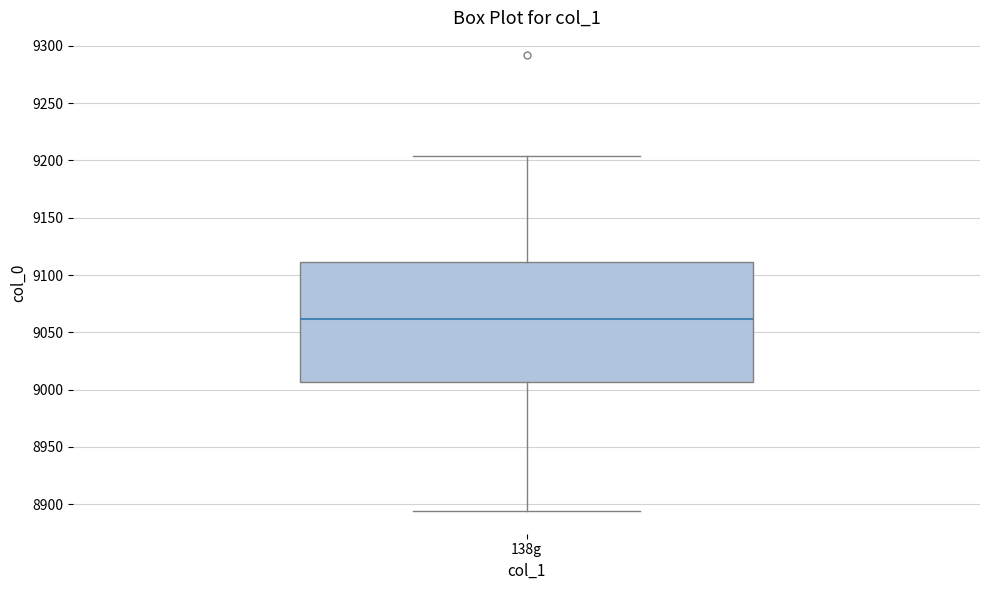

Read this box plot against the y-axis: the position of the median line, the range covered by the box, and the ends of both whiskers. The values are not printed on the chart, so give them approximately, as read against the axis.

median 9060, box 9005 to 9110, whiskers 8895 to 9205